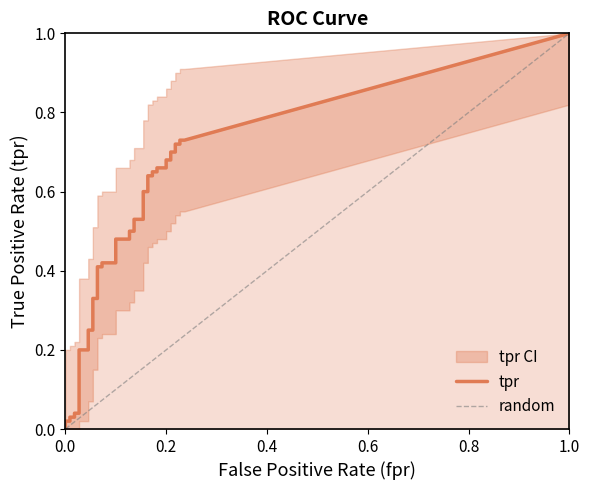

What is the spread (max minus min) of values at 28?

0.5